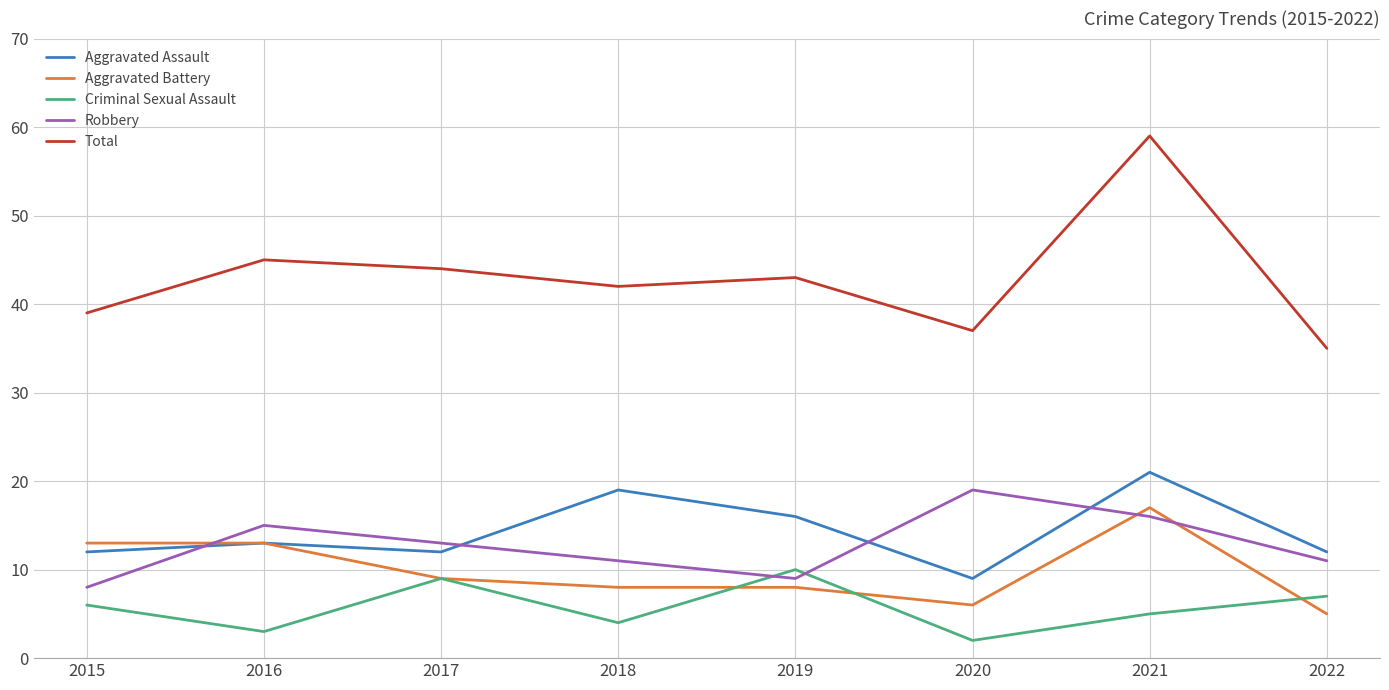

True or false: Total and Aggravated Assault cross at least once.

False